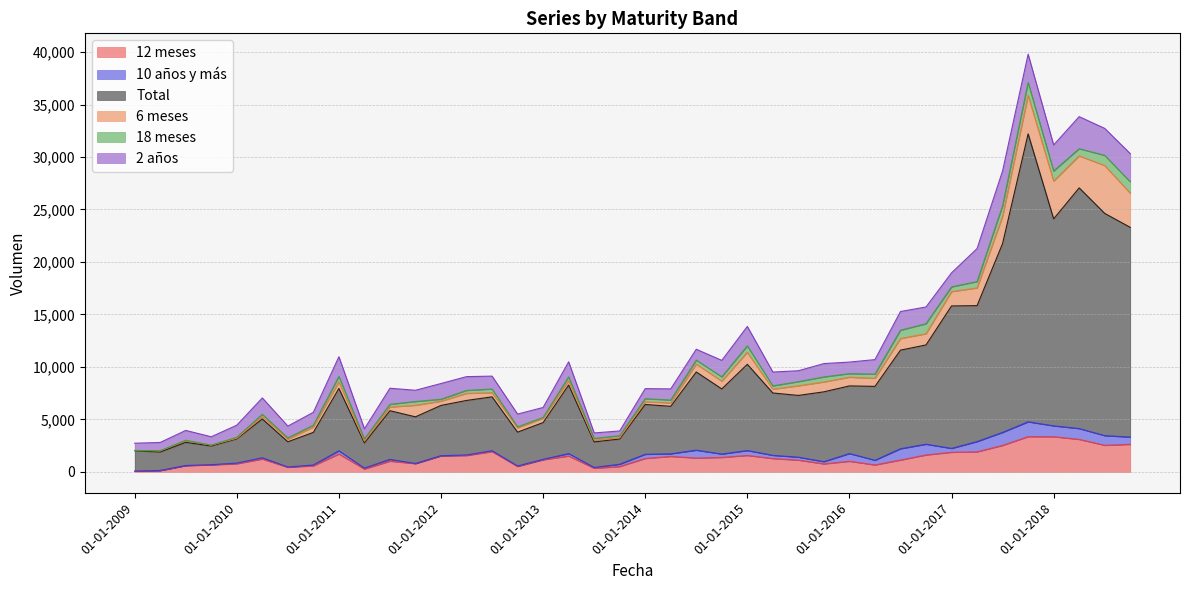

How many lines are shown in the chart?

6